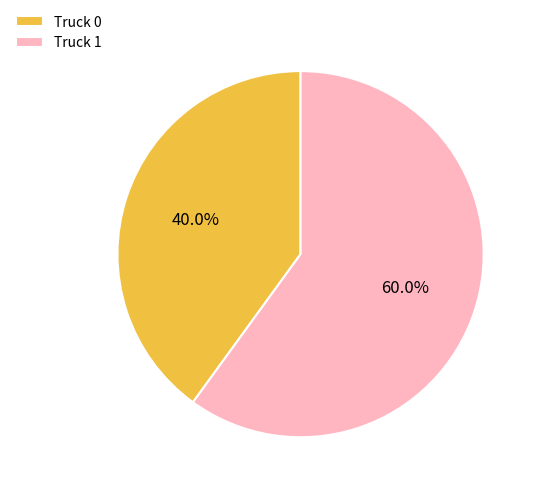

To the nearest percent, what is the difference between the Truck 1 and Truck 0 slice percentages?

20%